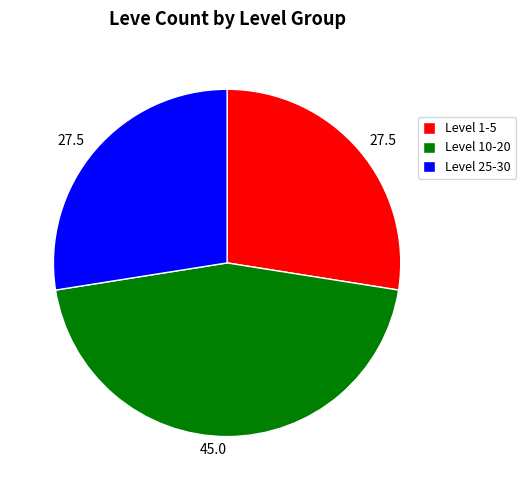

Does any single category account for the majority?

No